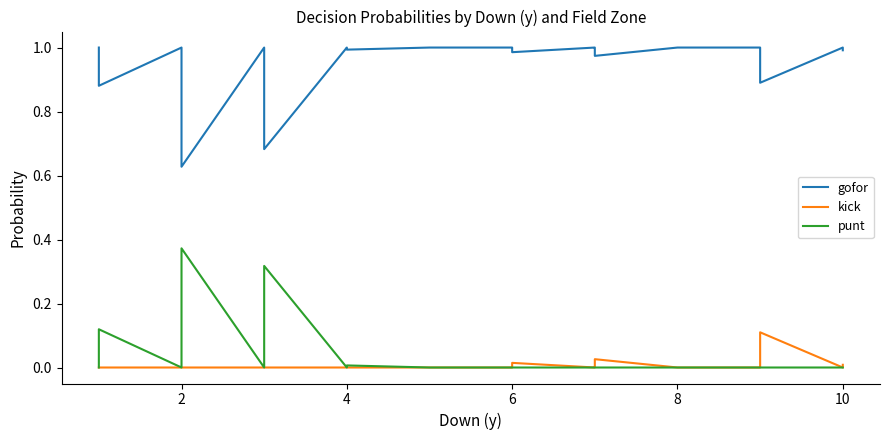

In punt, how many points are higher than both neighbors (excluding endpoints)?

4